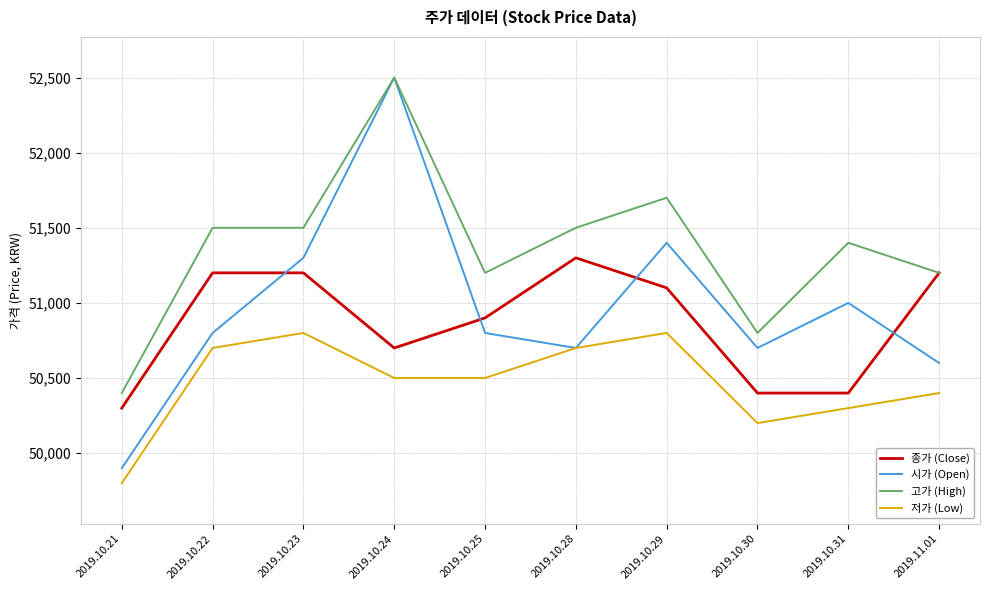

True or false: 고가 (High) has a value of 16417 at 2019.10.24.

False